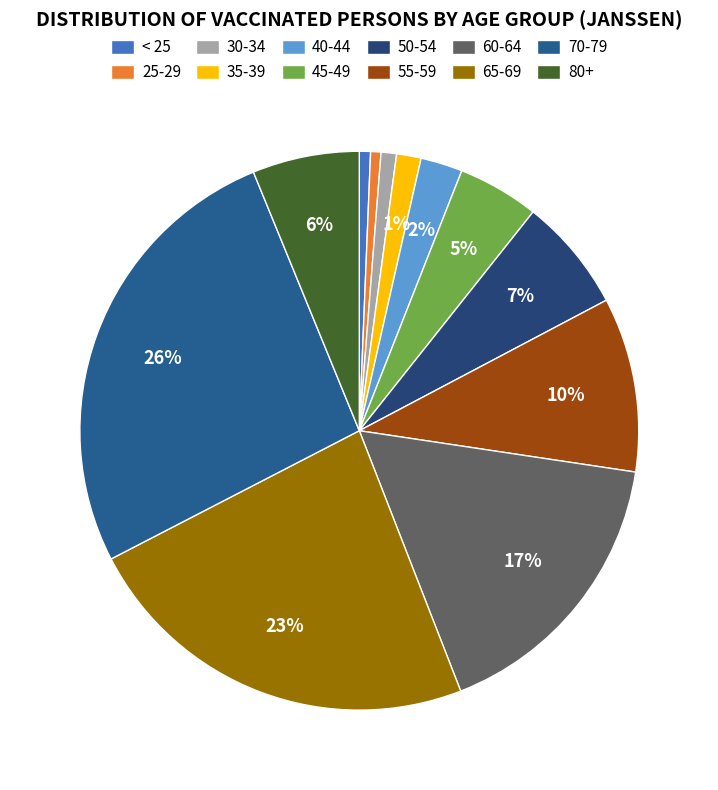

Is 60-64 the majority of the pie?

No